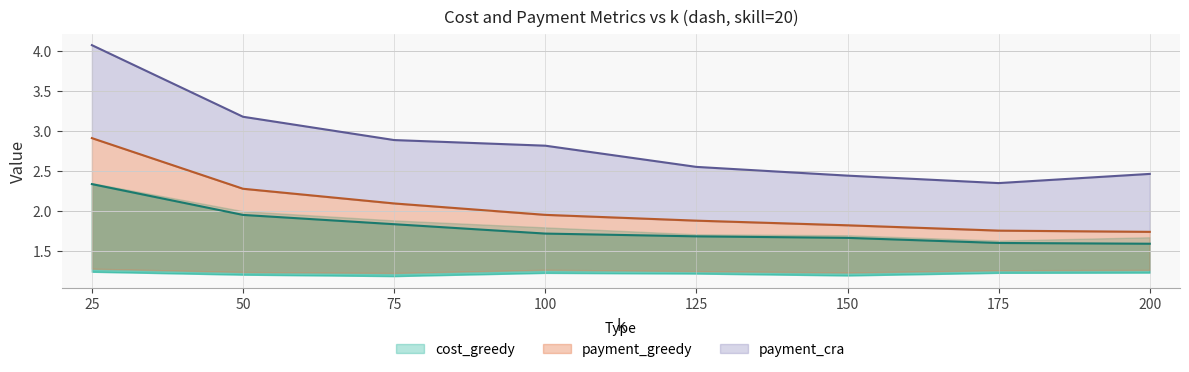

True or false: cost_cra and payment_greedy cross at least once.

False